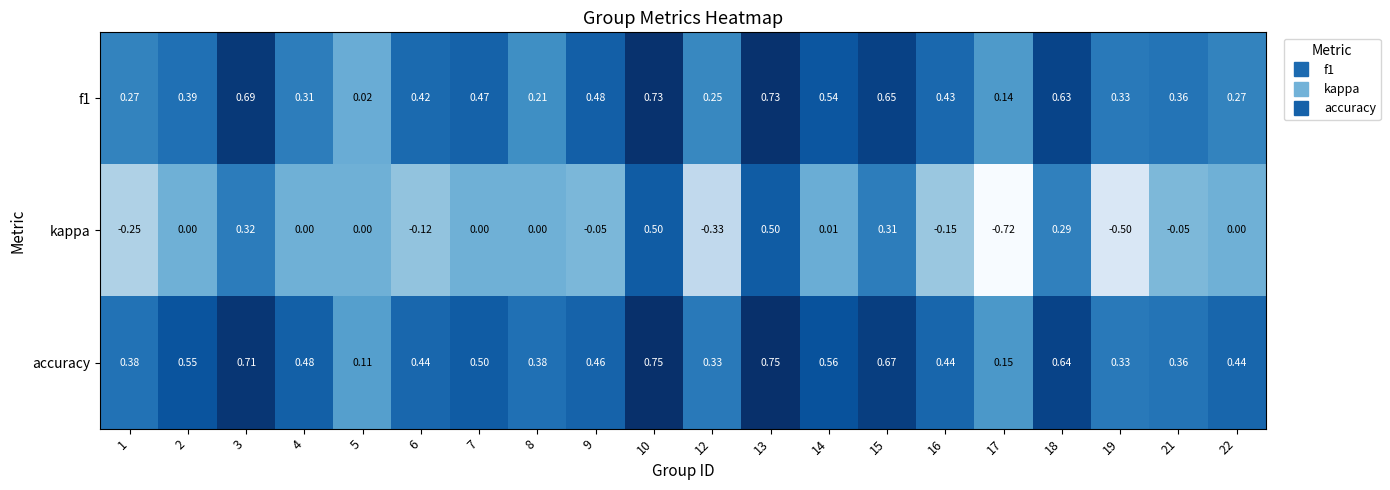

Is the value of f1 at 7 greater than the value of kappa at 5?

Yes